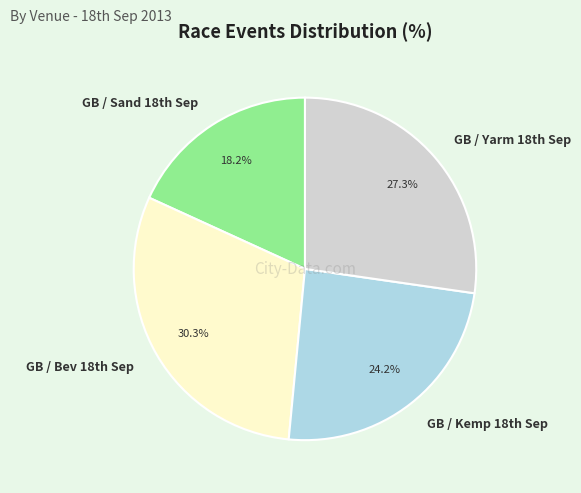

Which slice is the largest?

GB / Bev 18th Sep